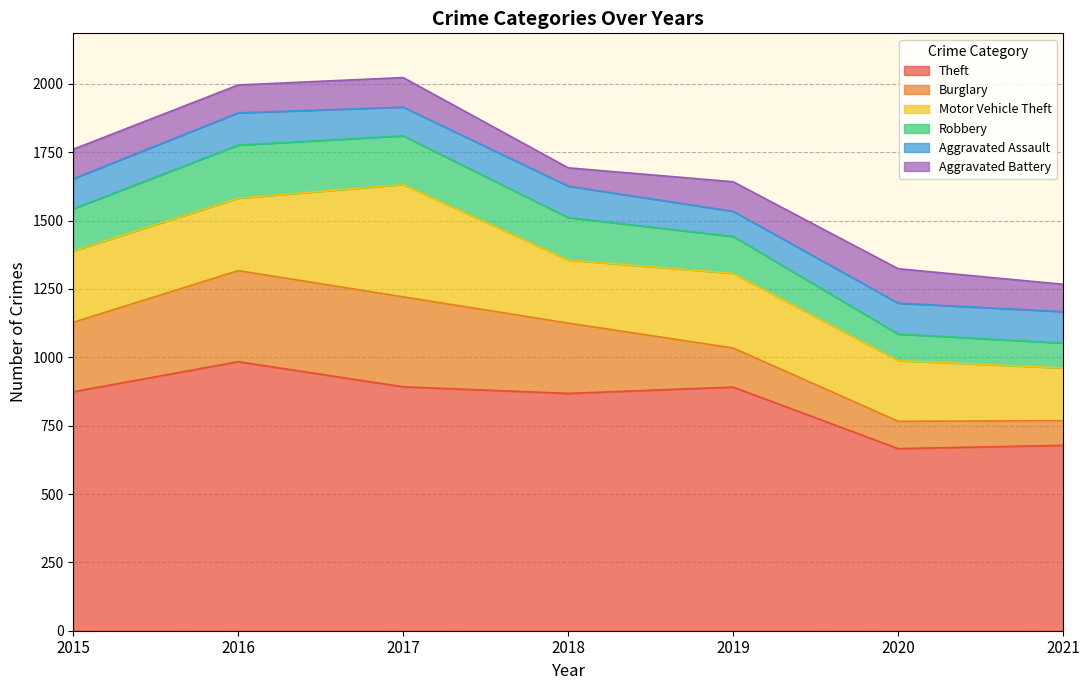

What is the value of the Burglary point at the 7th from the left?

90